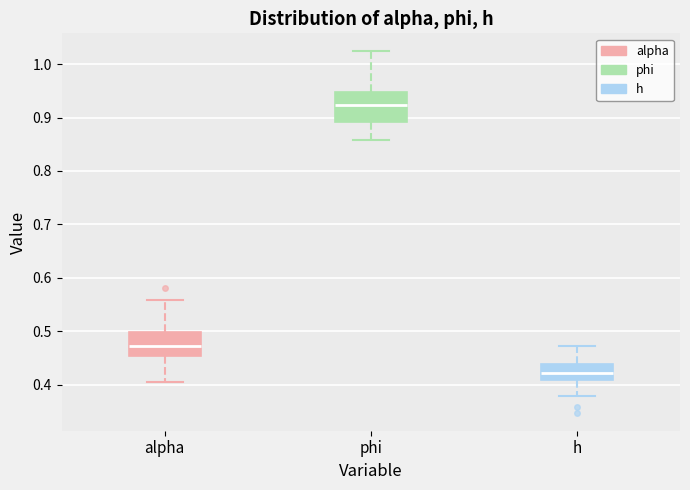

Which box has the highest median line?

phi